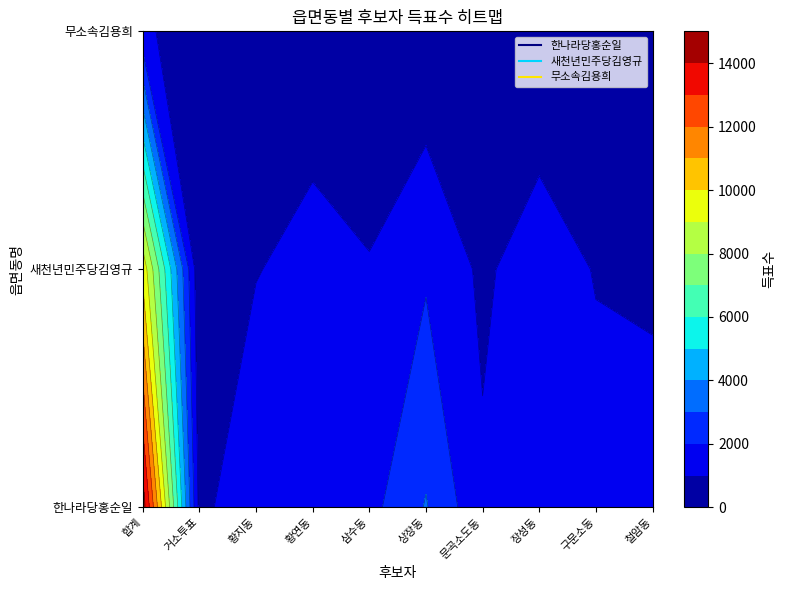

Where does the 무소속김용희 series first go above 108?

합계